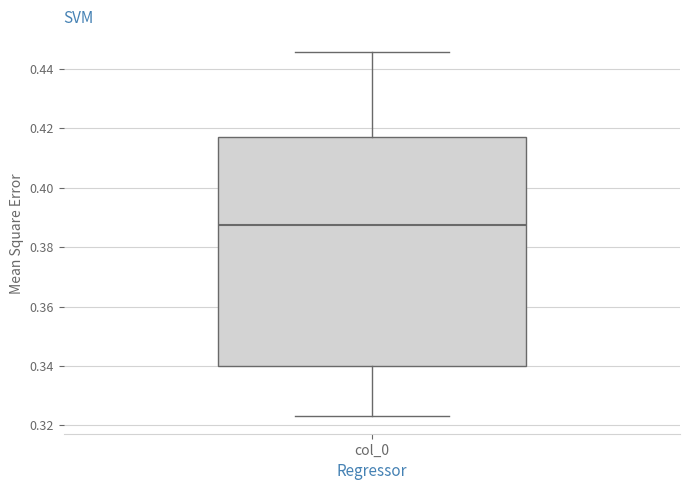

Transcribe this box plot: give where the median line is, the range the box spans, and where the two whiskers end, as read against the y-axis. The values are not printed on the chart, so give them approximately, as read against the axis.

median 0.388, box 0.340 to 0.418, whiskers 0.324 to 0.446